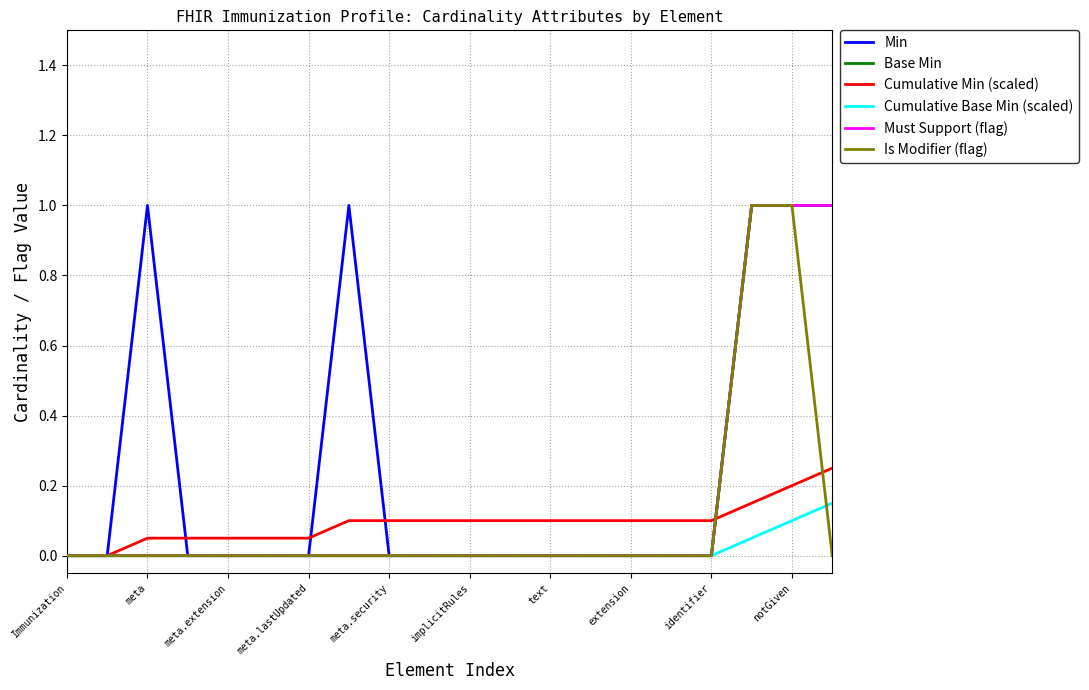

What is the sum of all Base Min values?

3.0